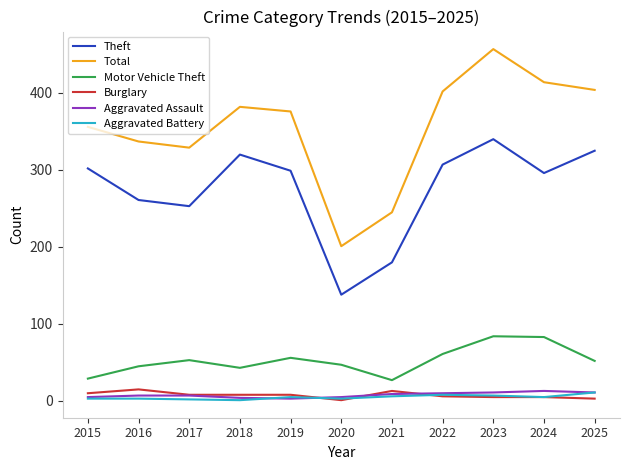

Which label corresponds to the largest value in the chart?

2023